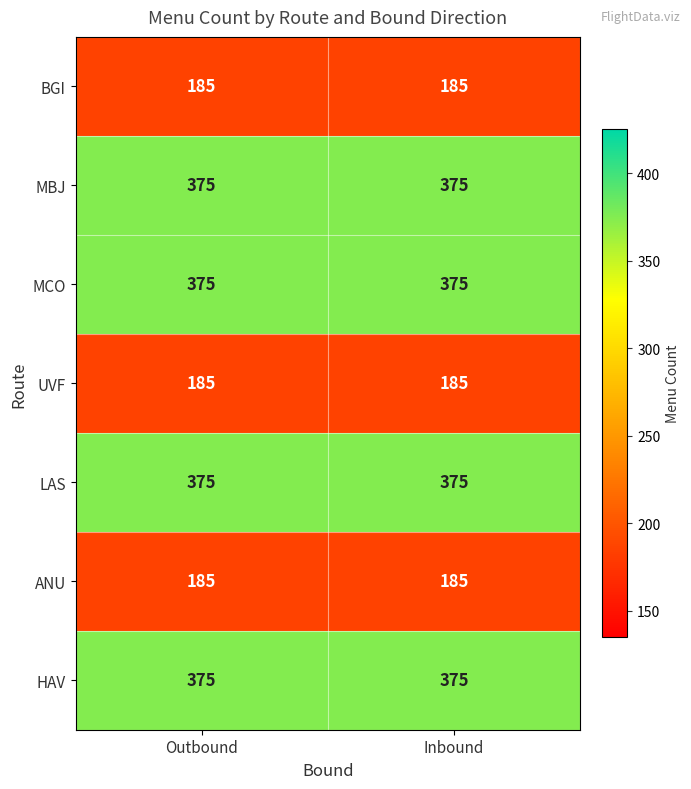

Reading left to right, extract all data points from this chart.

BGI: 185	185
MBJ: 375	375
MCO: 375	375
UVF: 185	185
LAS: 375	375
ANU: 185	185
HAV: 375	375